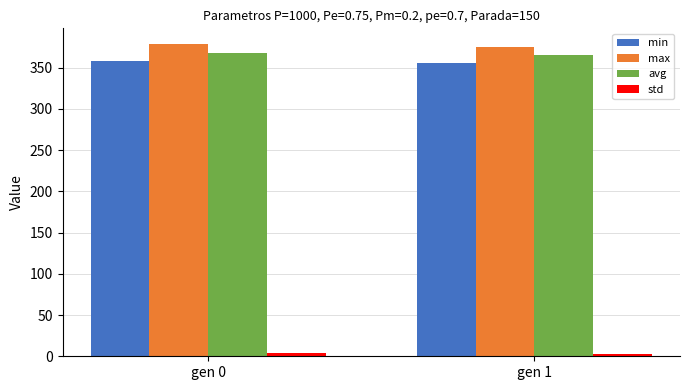

What is the total value across all series at gen 0?

1107.5